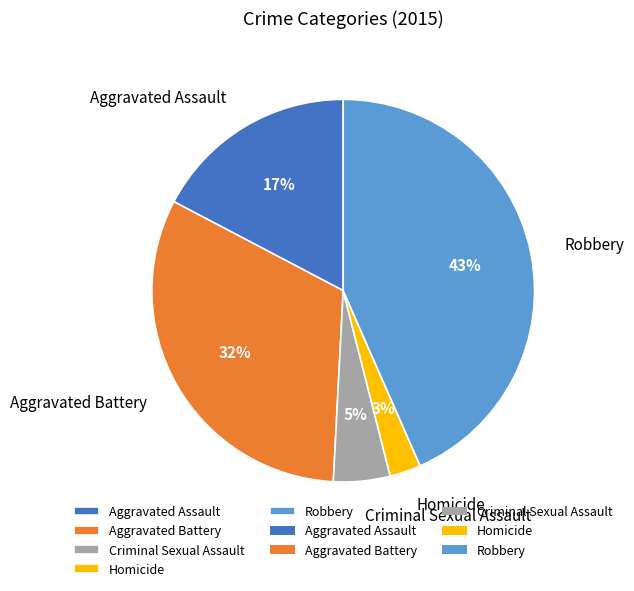

To the nearest percent, what is the average slice percentage?

20%